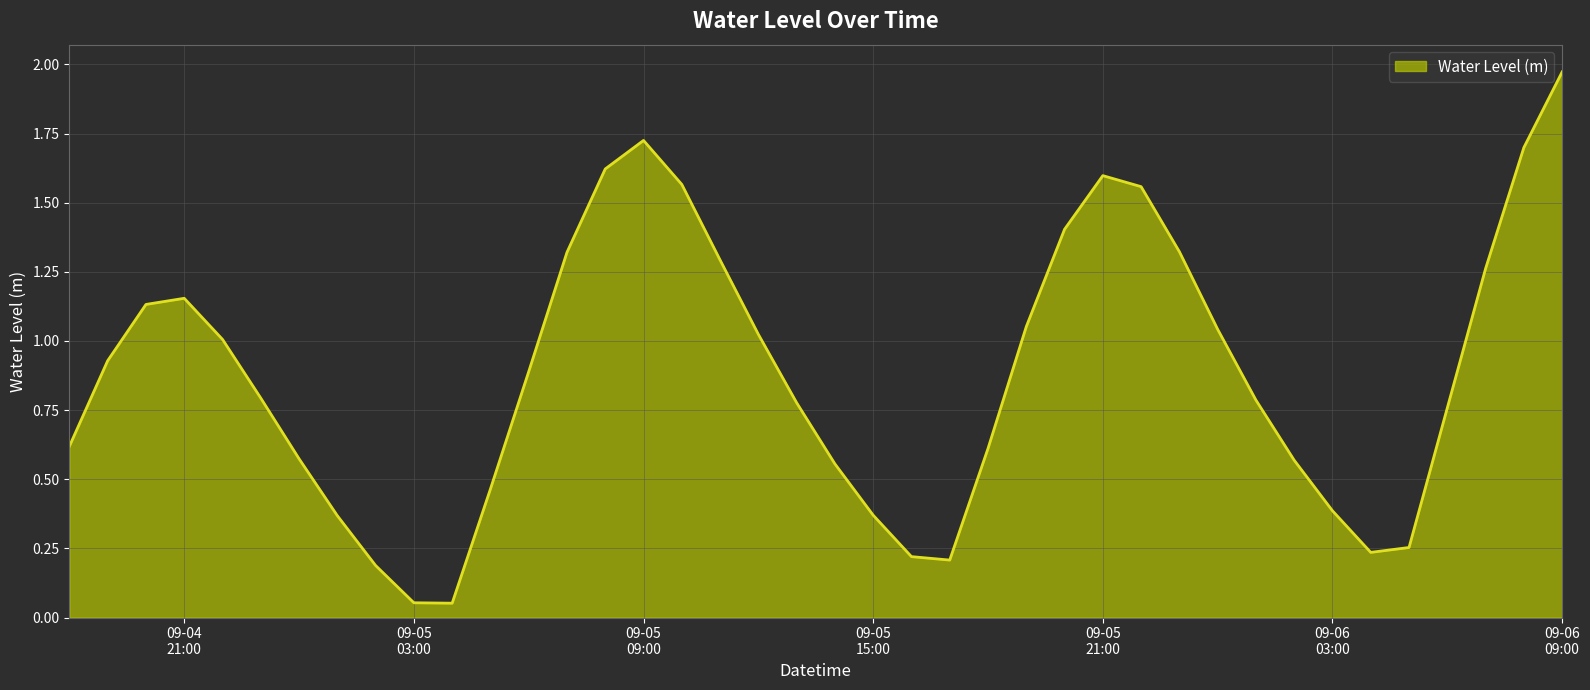

What is the difference between the maximum and minimum values?

1.9